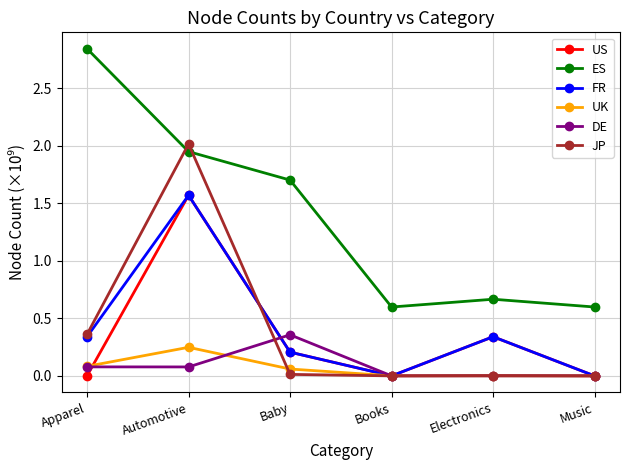

Is this an area chart (filled region under the line)?

No